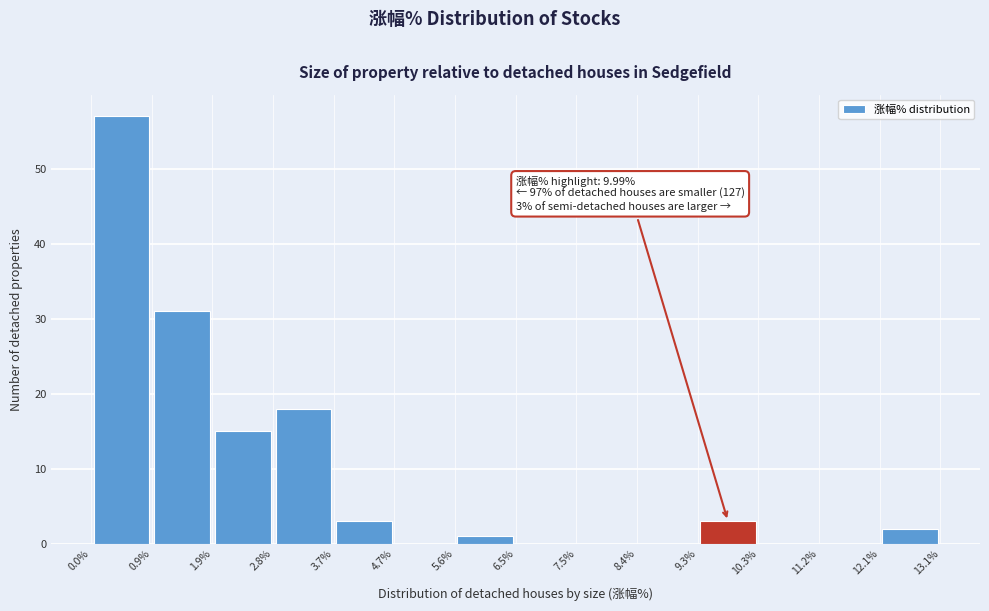

Which range on the x-axis has the tallest bar?

0.0% to 0.9%